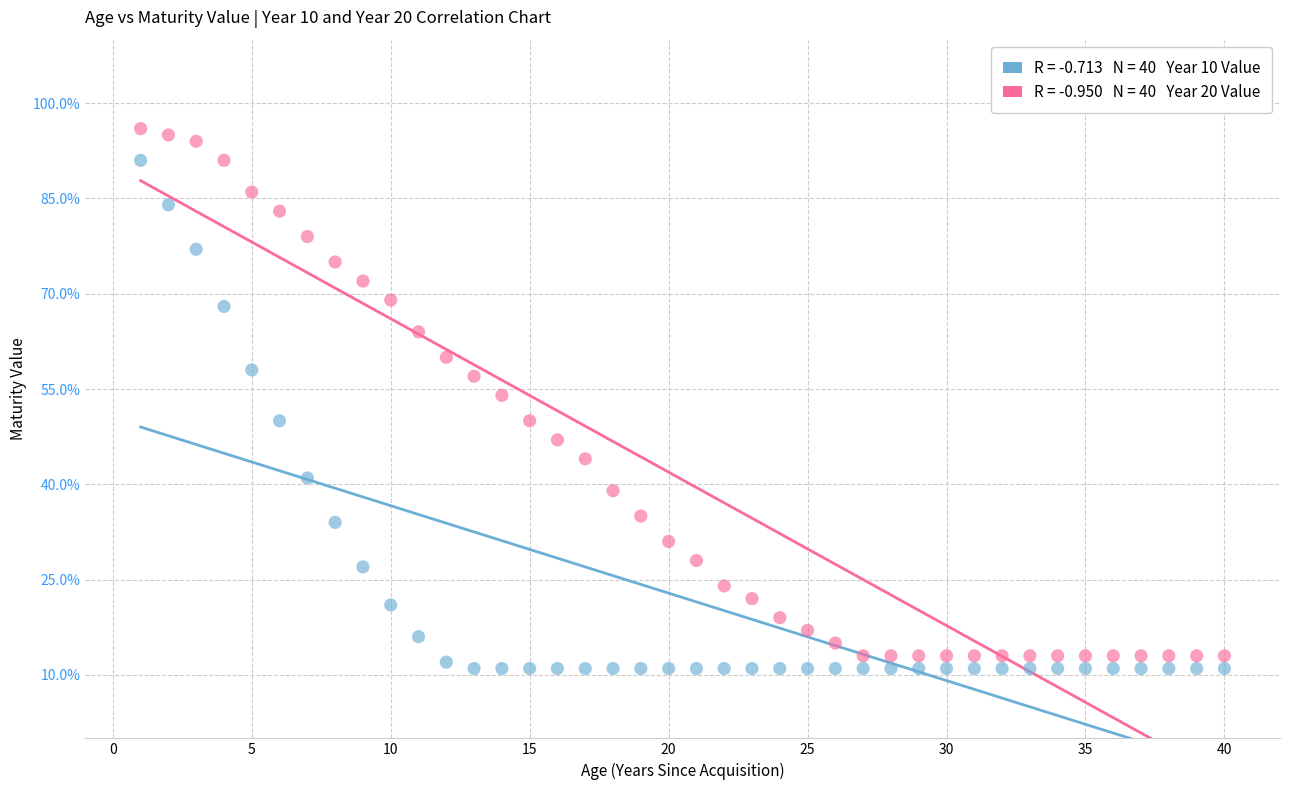

Across all data points, what is the range of Y values (max minus min)?

85